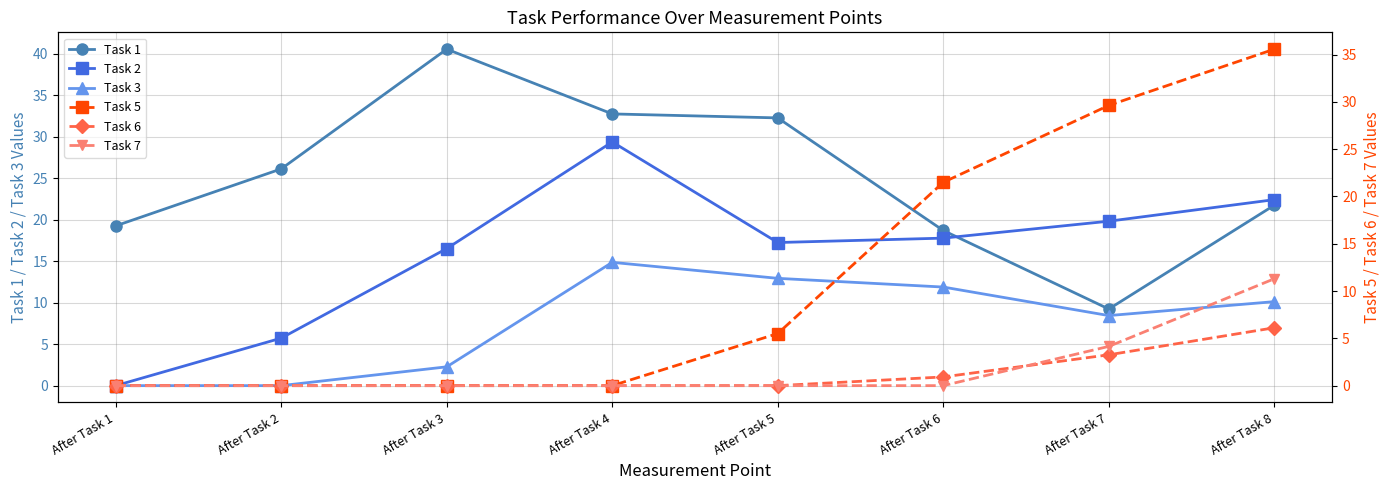

What is the difference between the highest and lowest values at After Task 5?

32.3